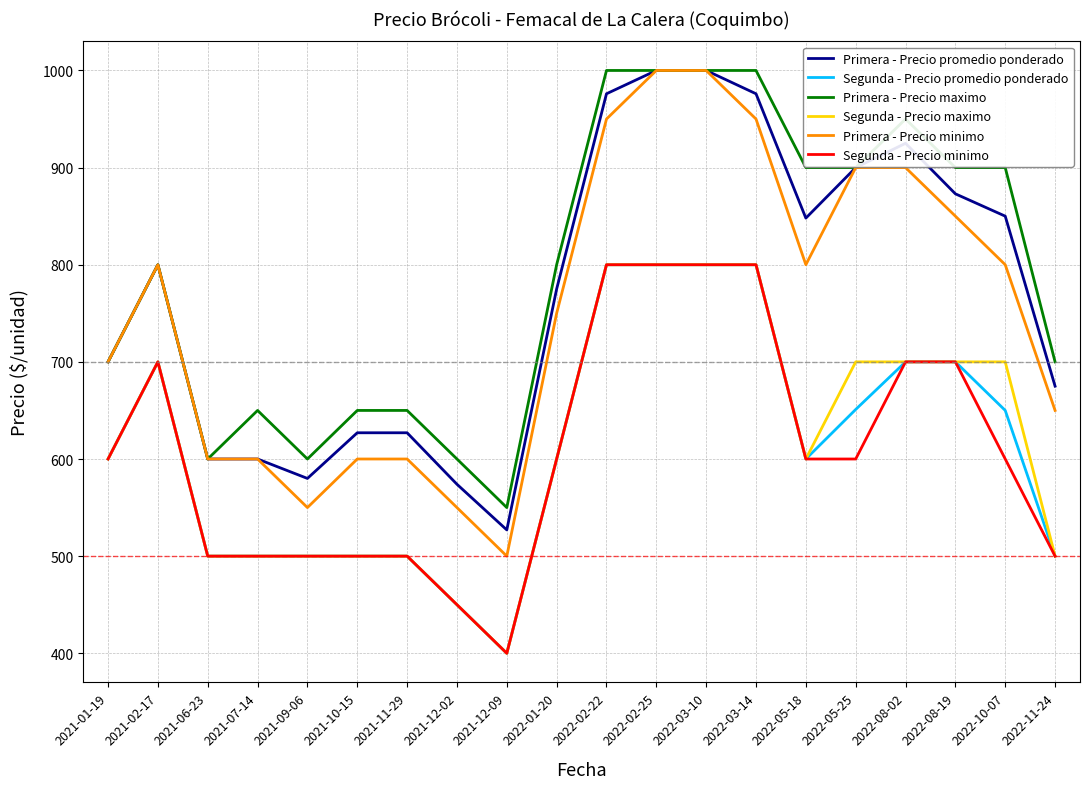

Rank the series at 2022-10-07 from highest to lowest value.

Primera - Precio maximo, Primera - Precio promedio ponderado, Primera - Precio minimo, Segunda - Precio maximo, Segunda - Precio promedio ponderado, Segunda - Precio minimo